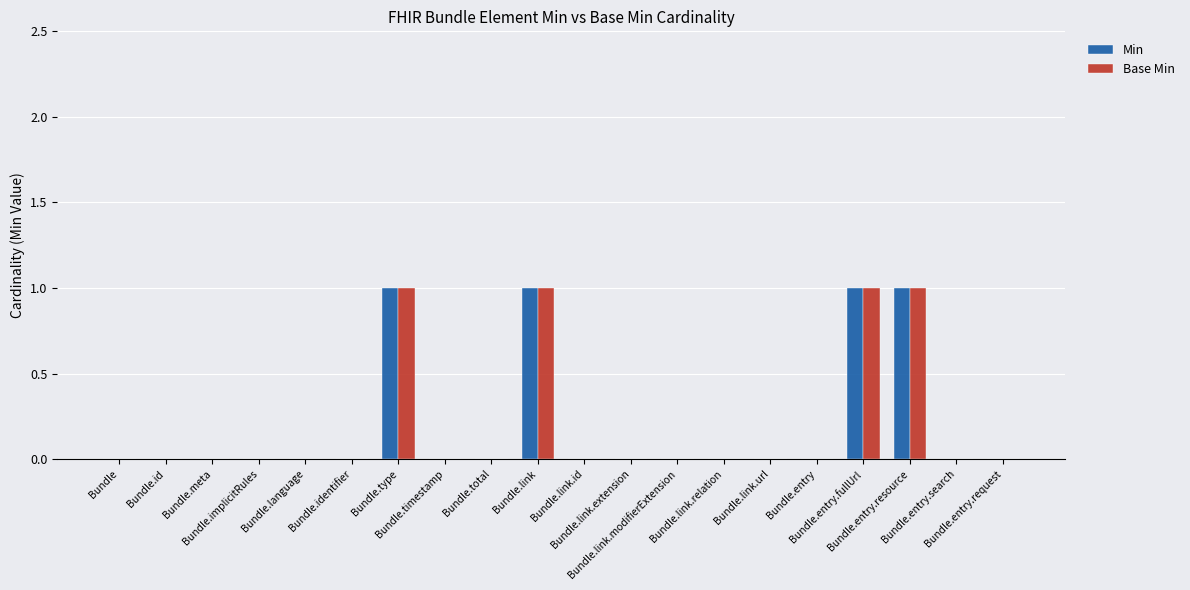

What is the sum of all Min values?

4